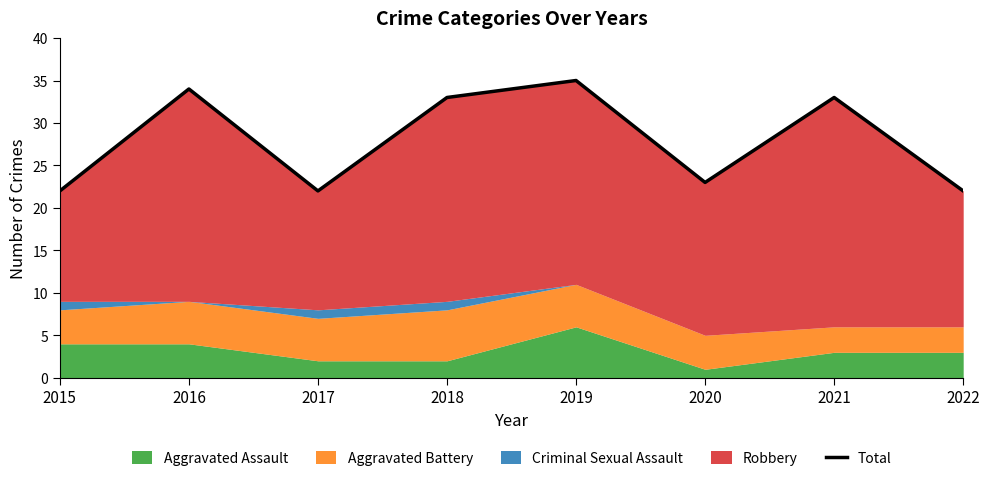

The value at 2015 is 35. True or false?

False